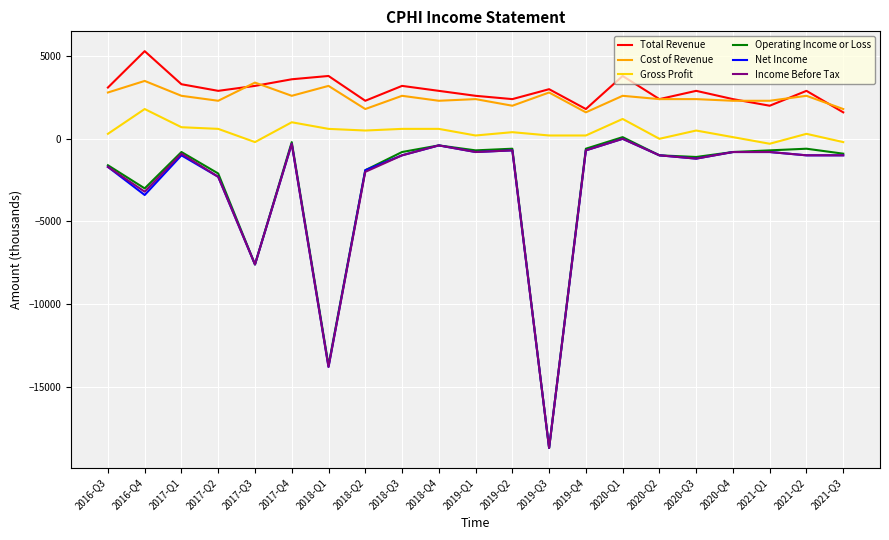

What is the sum of all Gross Profit values?

9100